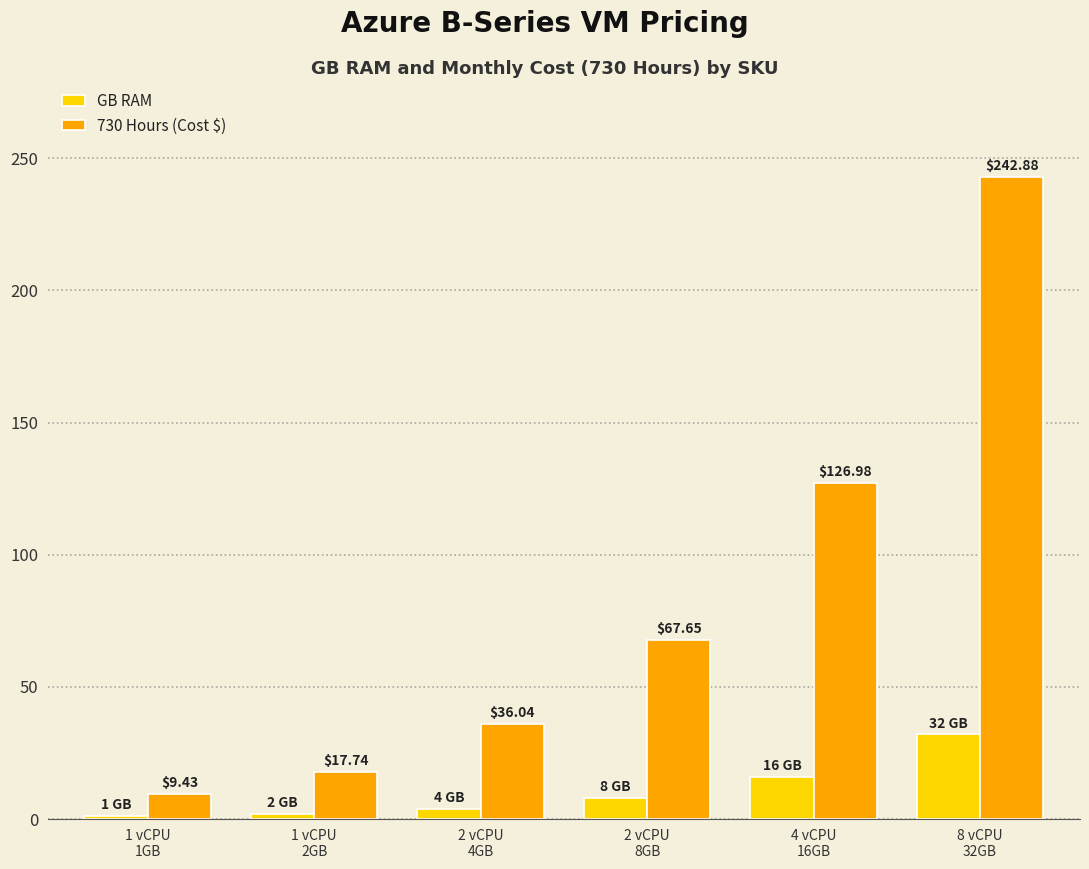

What is the average value of the 730 Hours (Cost $) series?

83.5